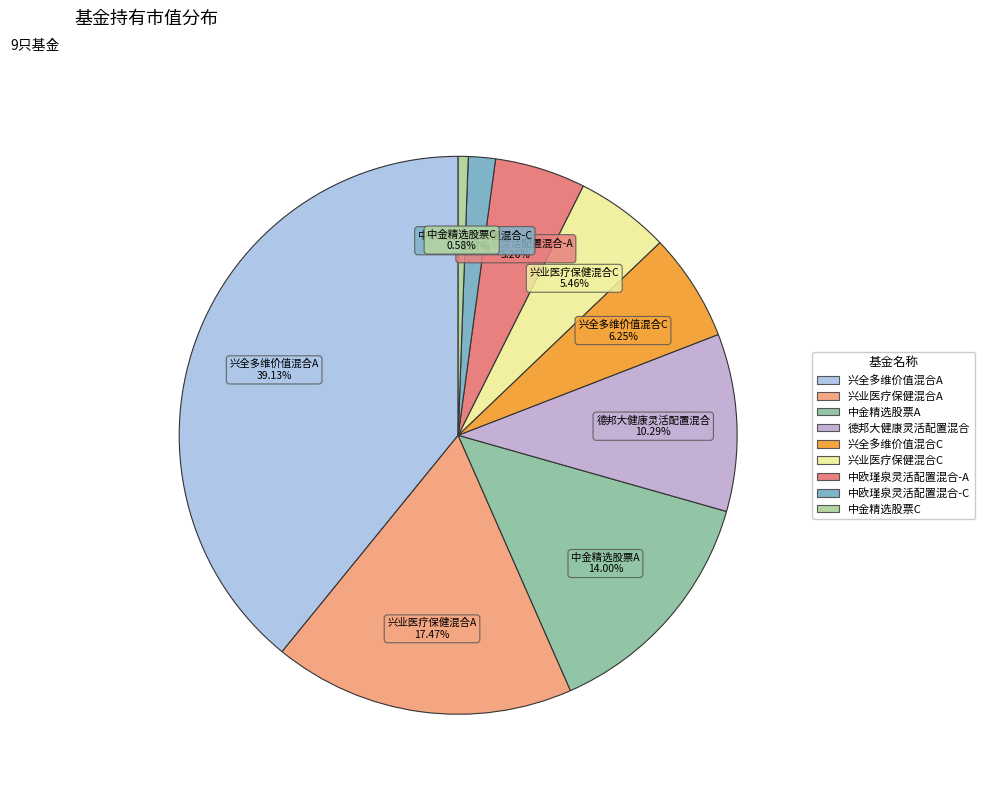

What is the smallest slice in the pie chart?

中金精选股票C